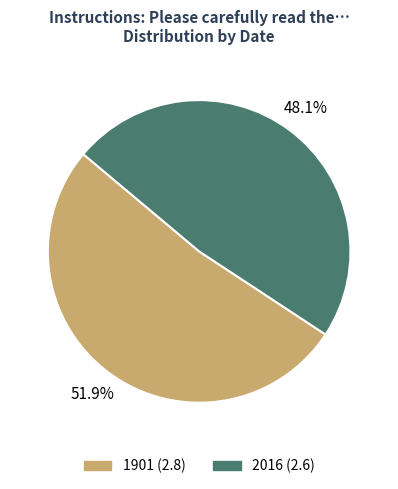

True or false: 2016 accounts for 48% of the total.

True